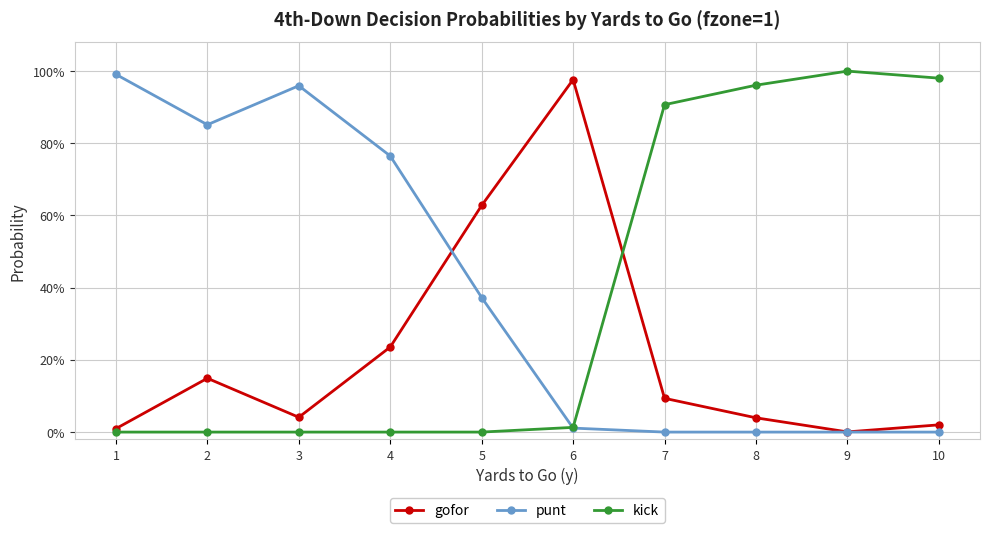

Rank the series at 8 from lowest to highest value.

punt, gofor, kick